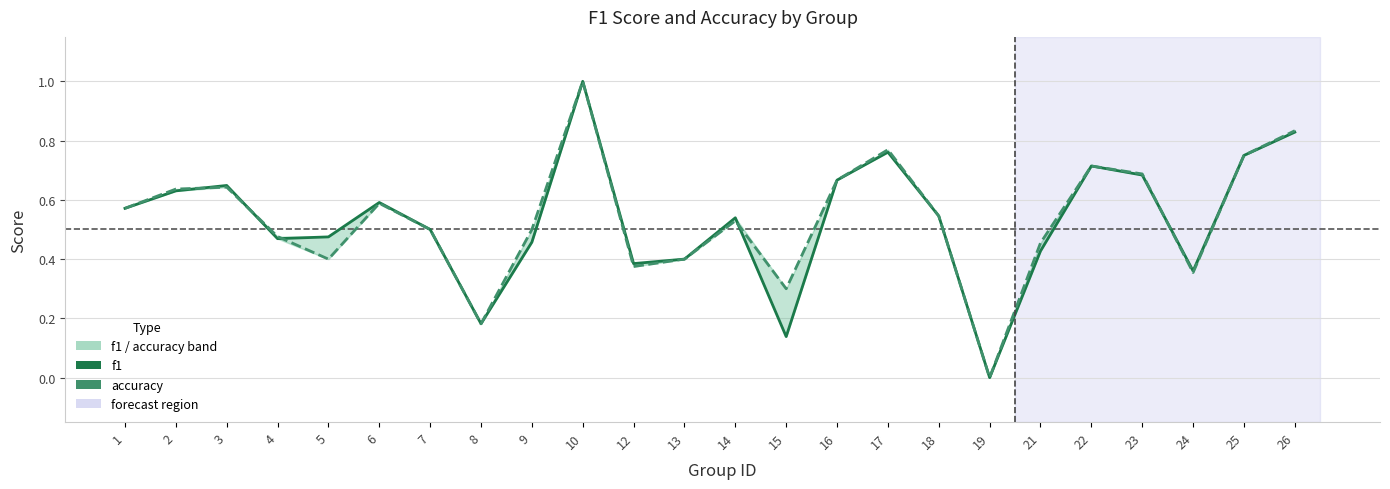

Does the chart display data point markers on the line(s)?

No